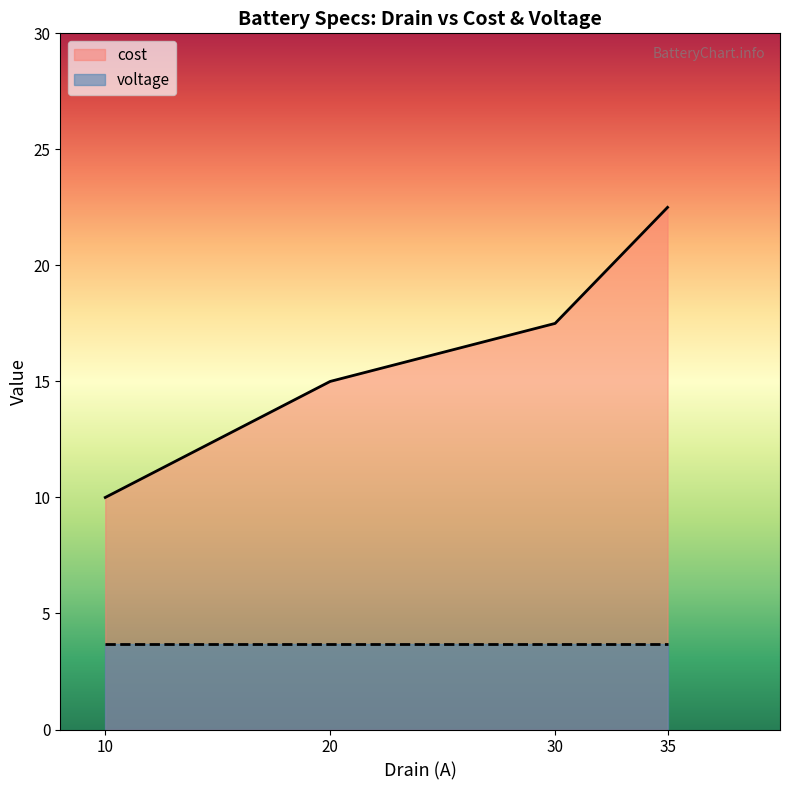

The voltage series shows 6.4 at 30. True or false?

False